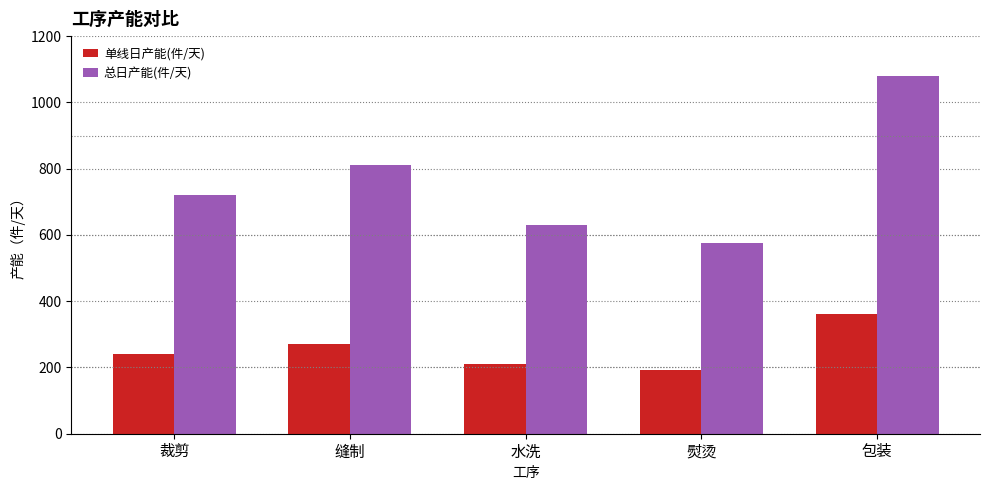

What are all the series names shown in the legend?

单线日产能(件/天), 总日产能(件/天)